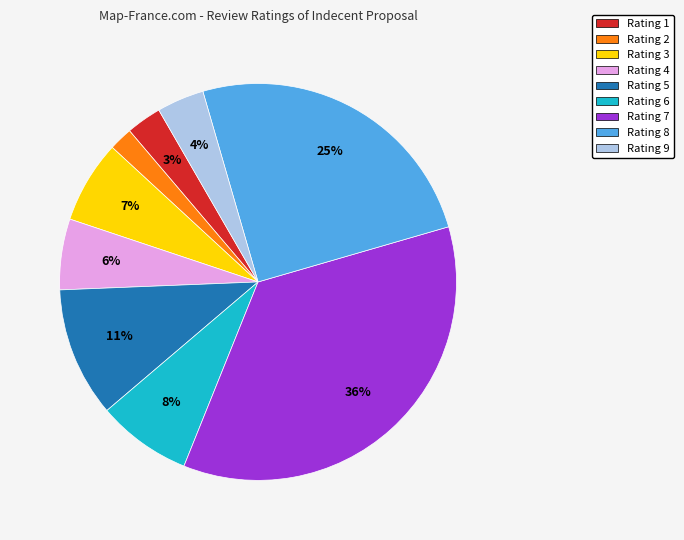

How many slices are in this pie chart?

9